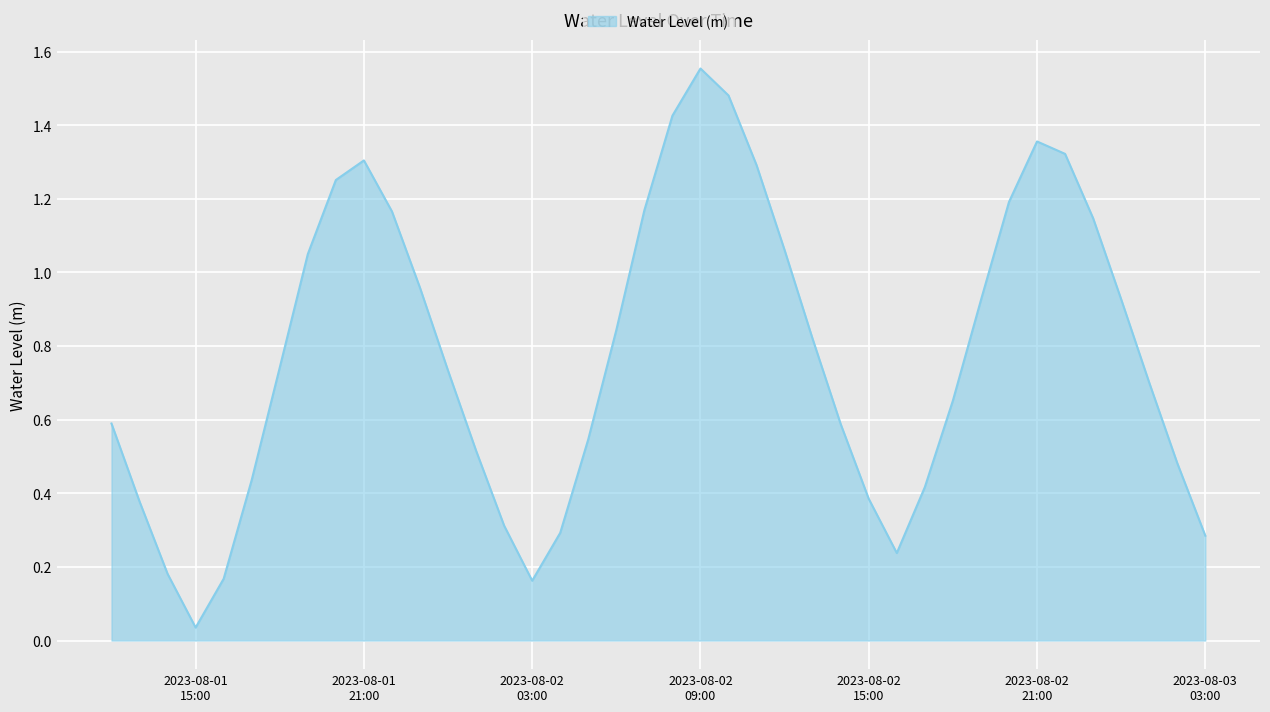

Does the chart display data point markers on the line(s)?

No